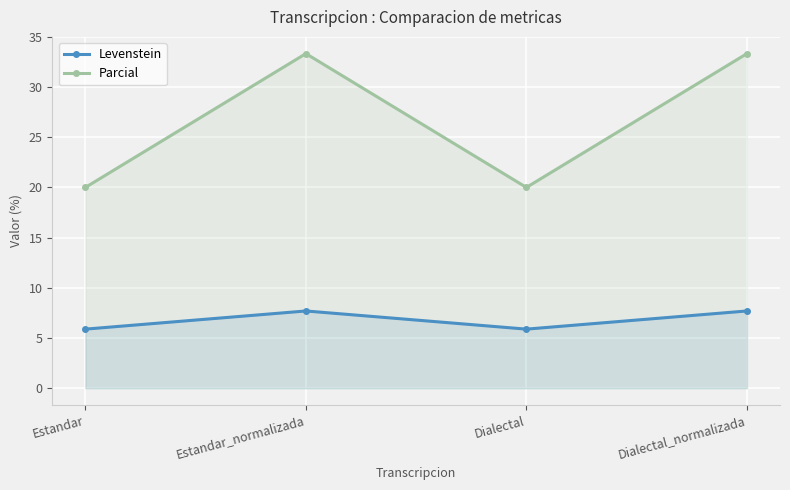

Rank the categories by Levenstein value from lowest to highest.

Estandar, Dialectal, Estandar_normalizada, Dialectal_normalizada